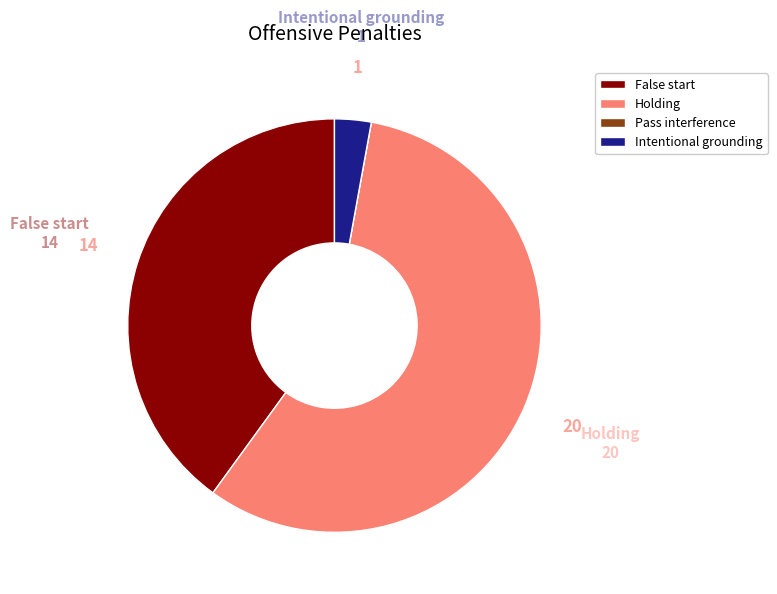

What is the majority slice?

Holding